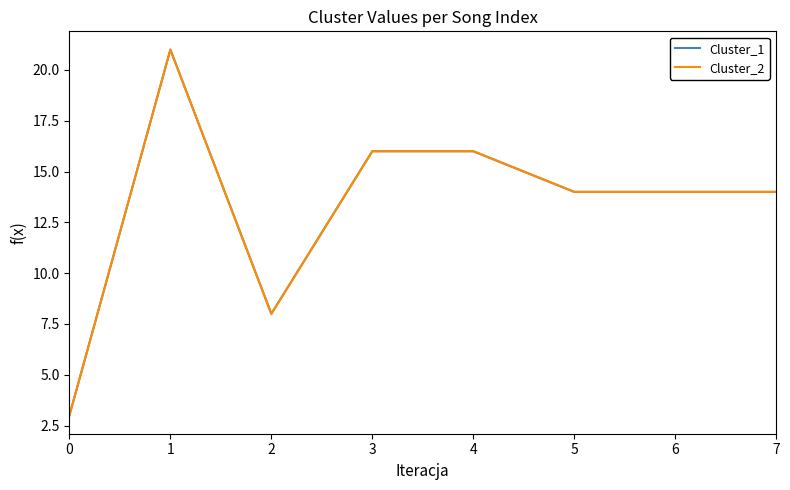

Reading right to left, extract all data points from this chart.

Cluster_1: 14	14	14	16	16	8	21	3
Cluster_2: 14	14	14	16	16	8	21	3